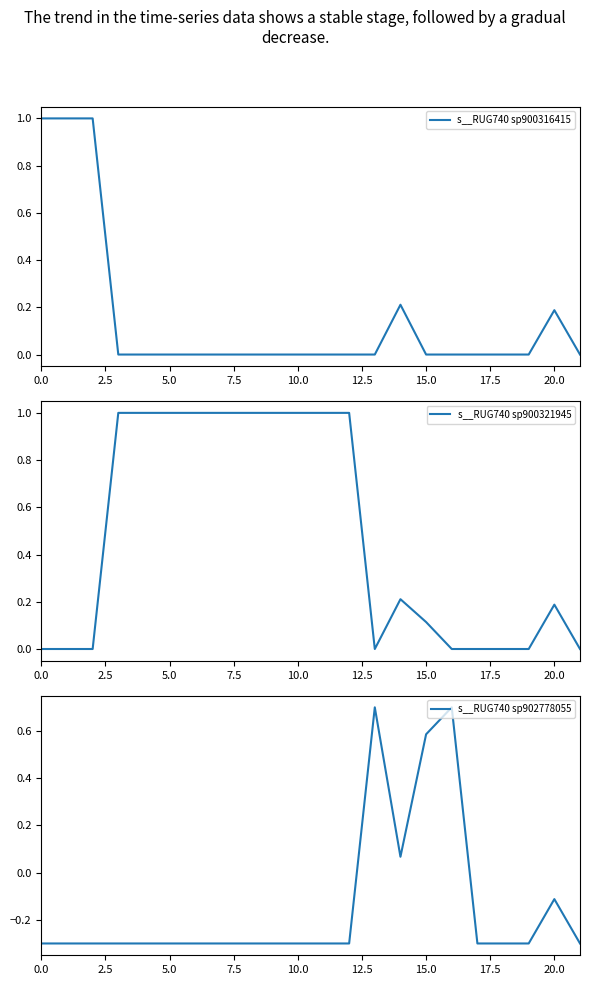

At which category does s__RUG740 sp902778055 reach its first local valley?

14